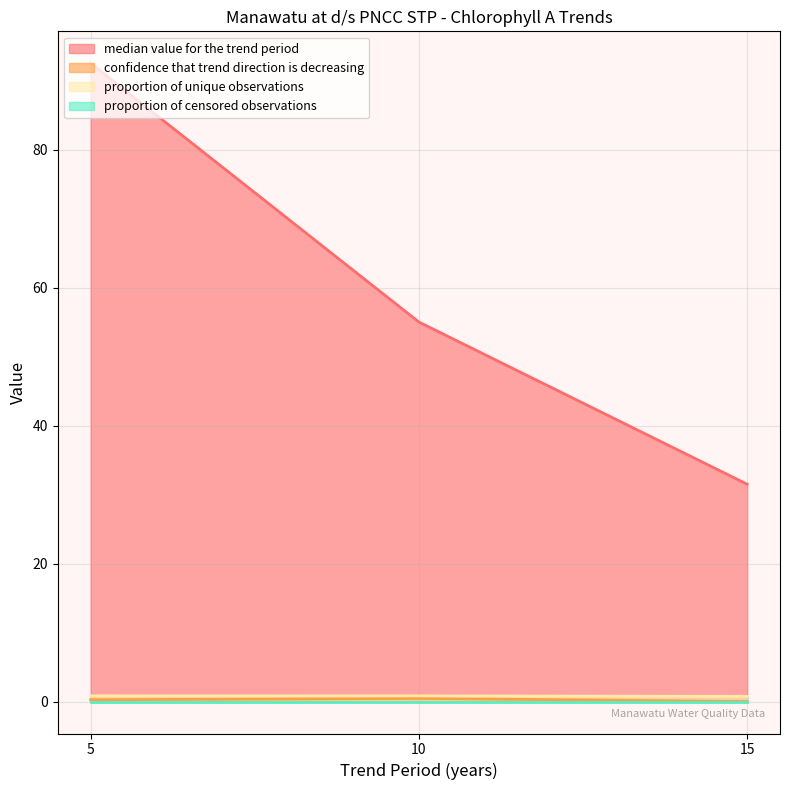

How many data points does each series have?

3